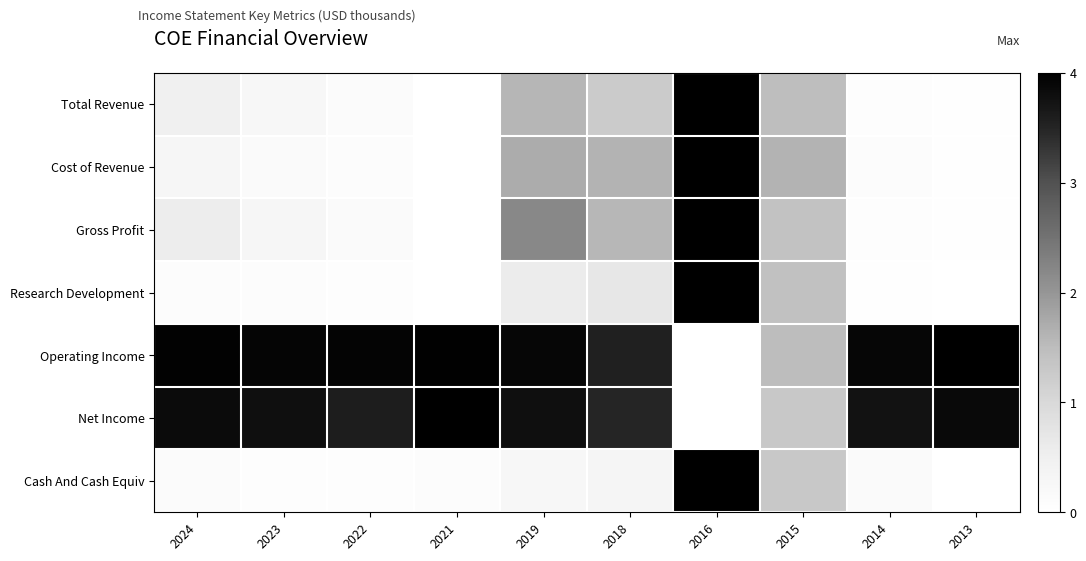

What is the greatest value displayed?

4.0